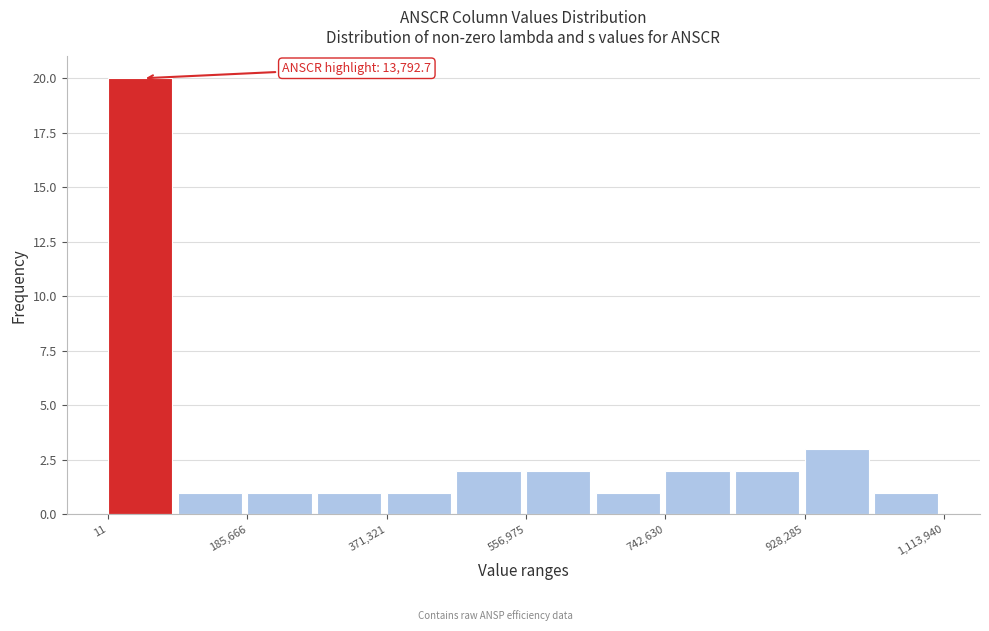

Over which range of the x-axis is the bar tallest?

0 to 100000